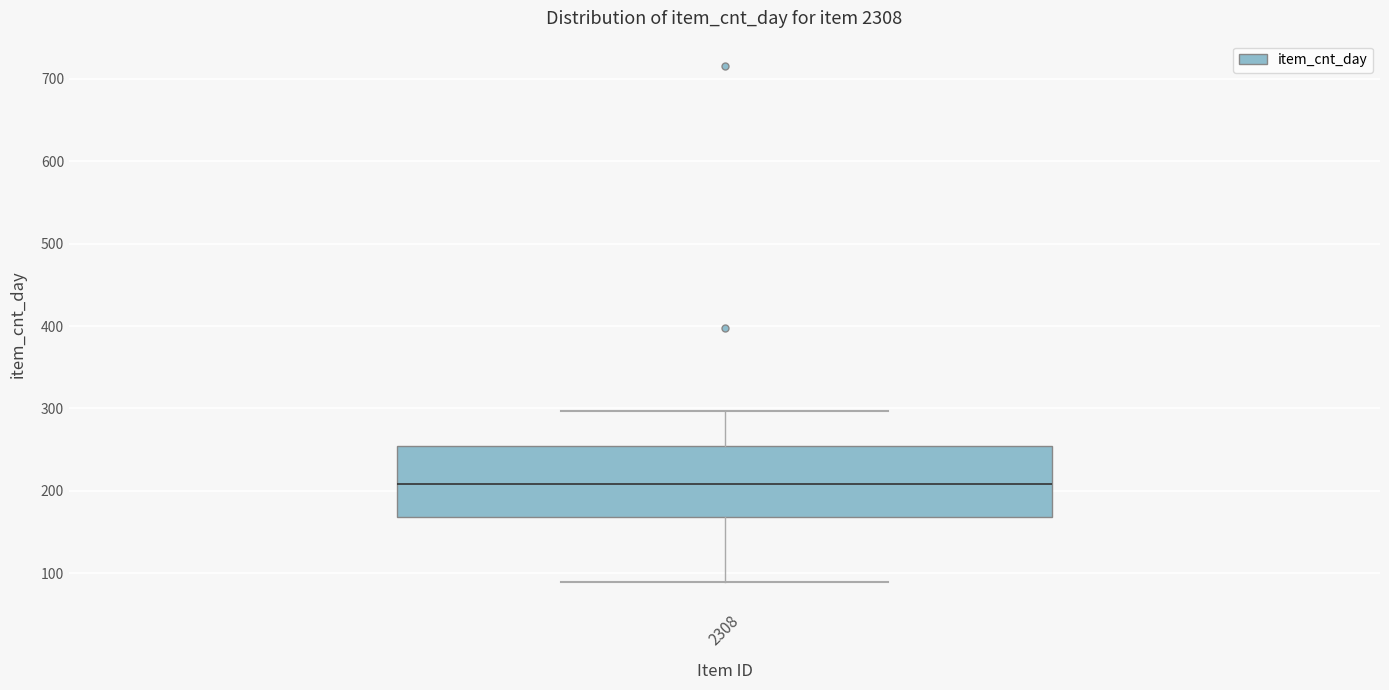

Transcribe this box plot: give where the median line is, the range the box spans, and where the two whiskers end, as read against the y-axis. The values are not printed on the chart, so give them approximately, as read against the axis.

median 210, box 170 to 260, whiskers 90 to 300